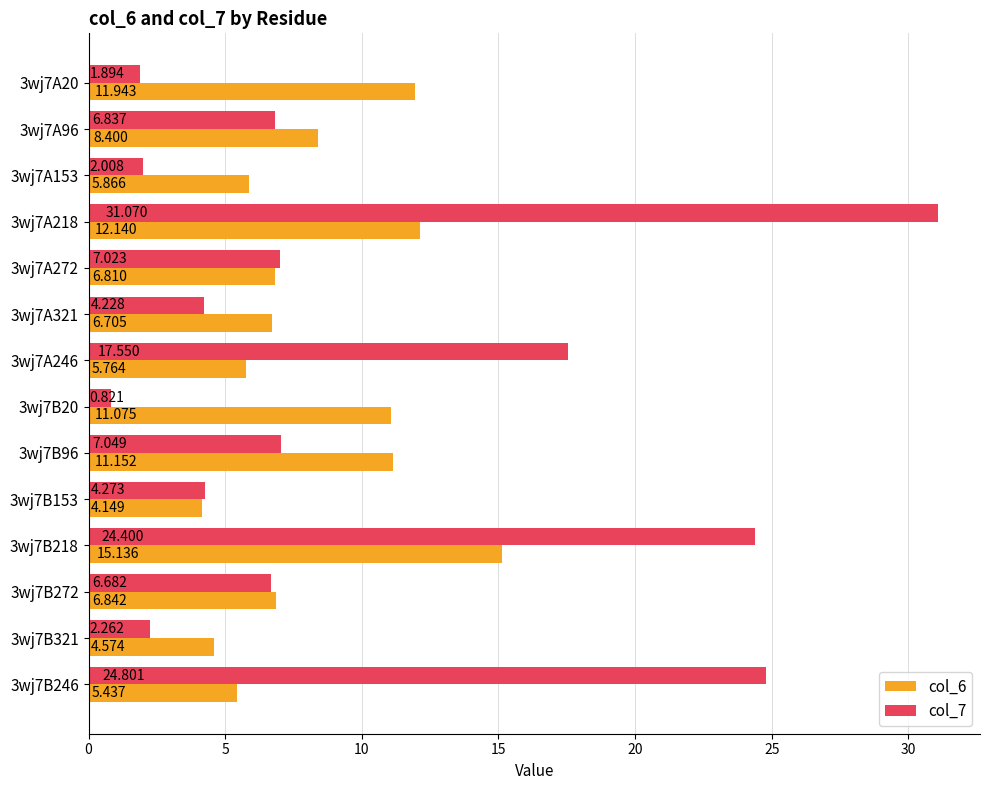

Is the value of col_7 at 3wj7B96 greater than the value of col_6 at 3wj7A20?

No